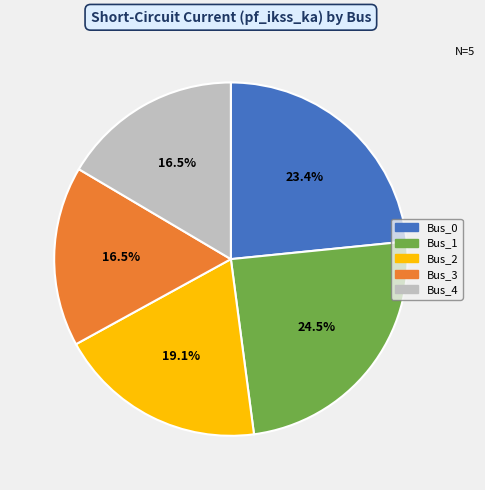

What is the largest slice in the pie chart?

Bus_1